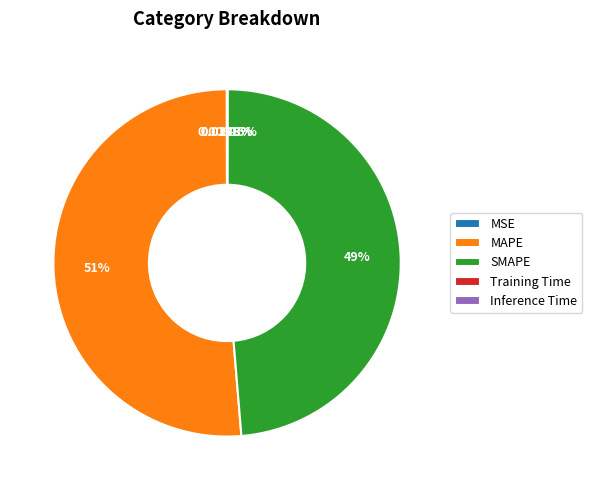

What is the majority slice?

MAPE